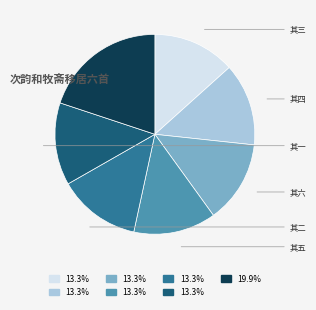

Is there any slice that represents more than half of the pie?

No